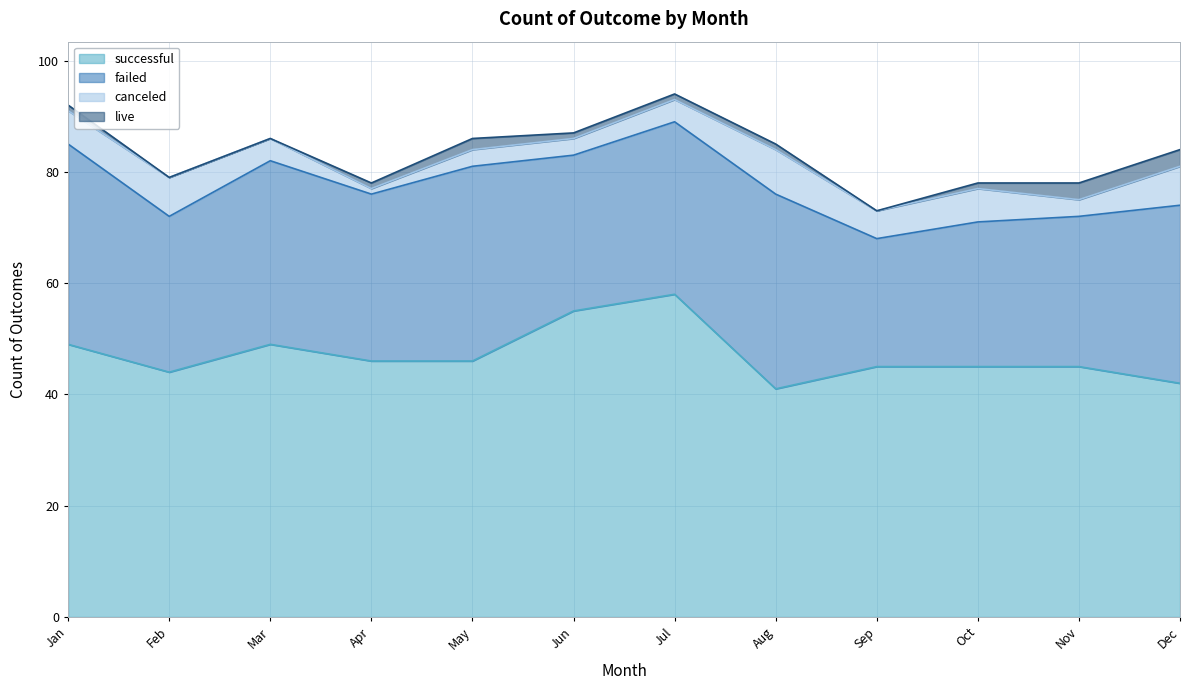

How many interior local peaks does the successful series have?

2